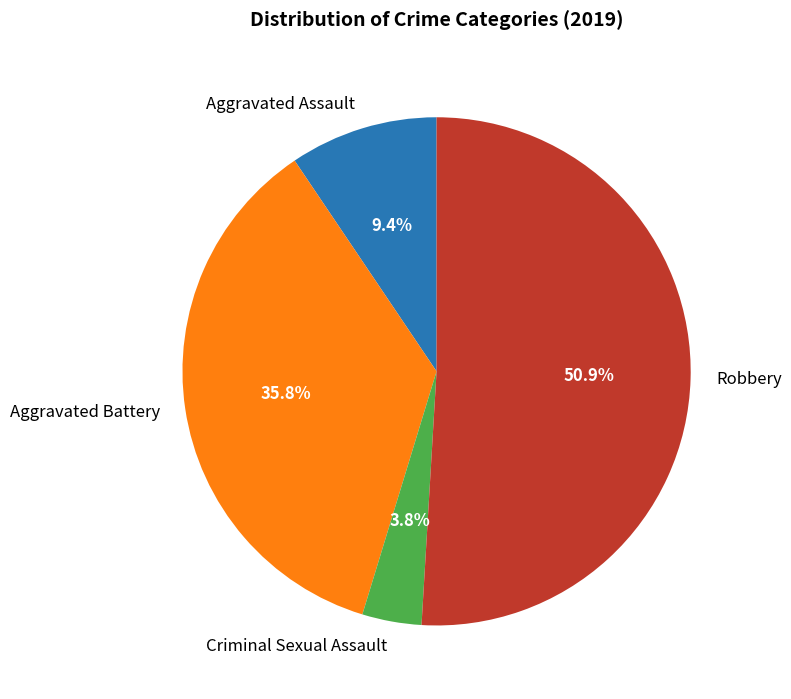

What percentage is NOT represented by Criminal Sexual Assault?

96.2%